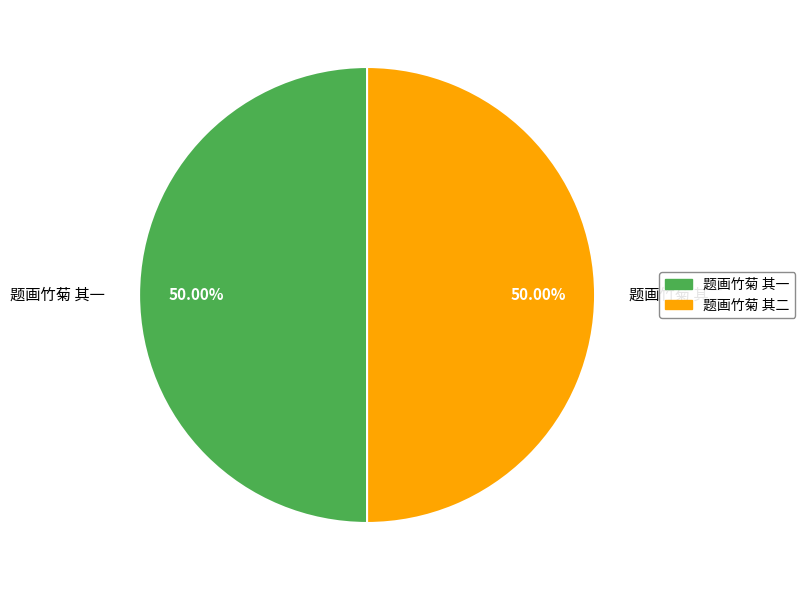

To the nearest percent, what percentage of the pie is 题画竹菊 其一?

50%